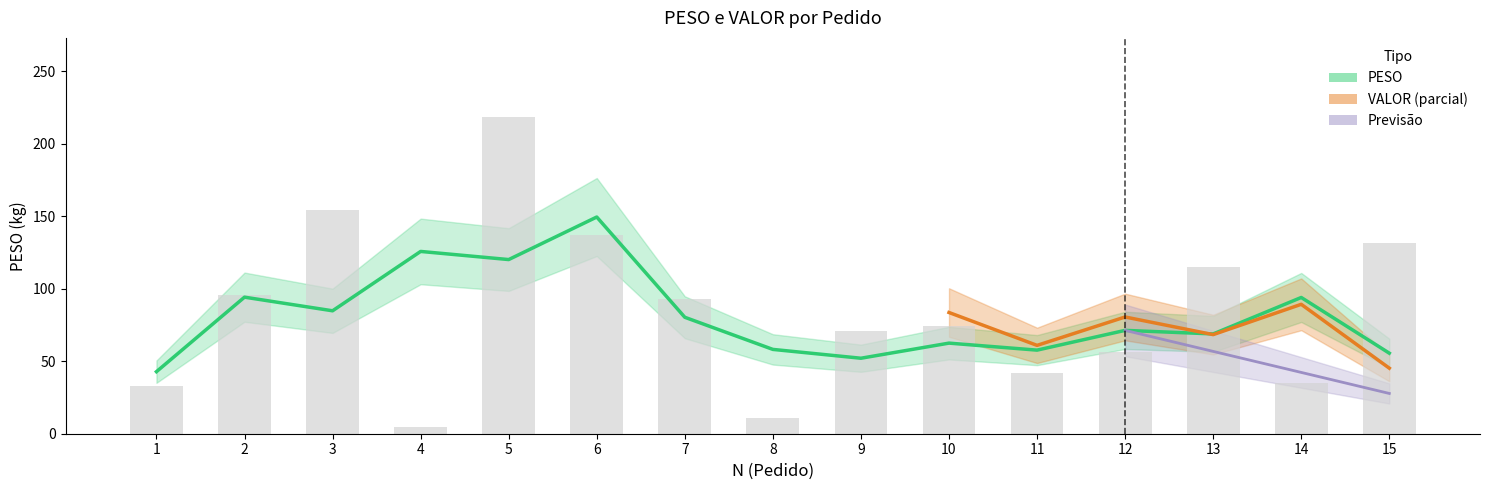

The chart shows a value of 154.1 at 3. True or false?

True